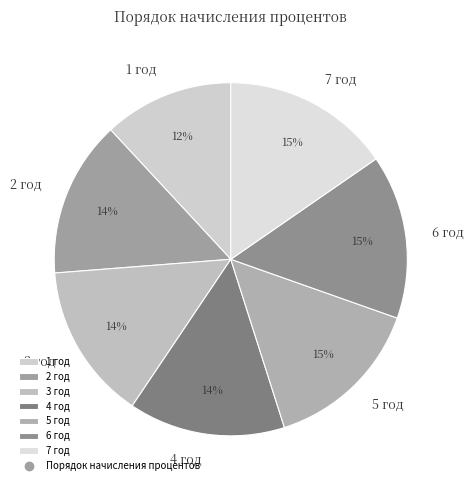

How many segments does this pie chart have?

7